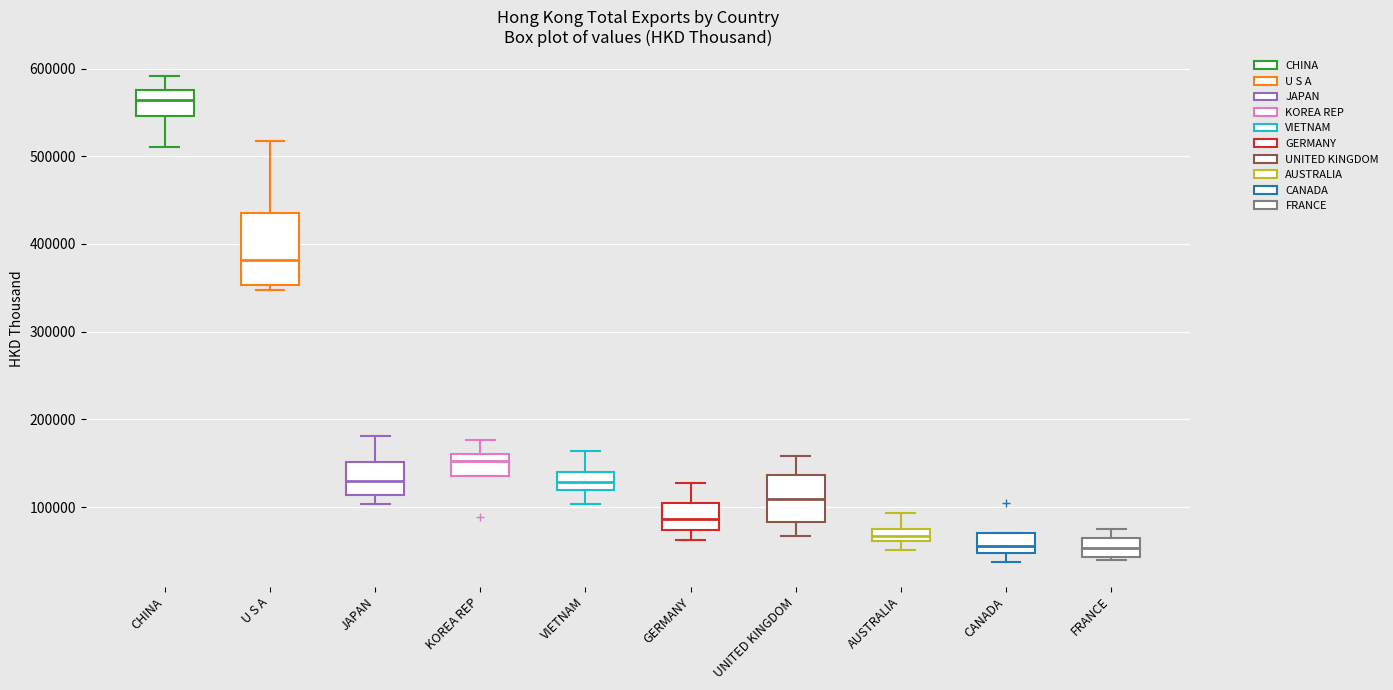

Where does the upper whisker of the box for AUSTRALIA end on the y-axis? The values are not printed on the chart, so give them approximately, as read against the axis.

90000